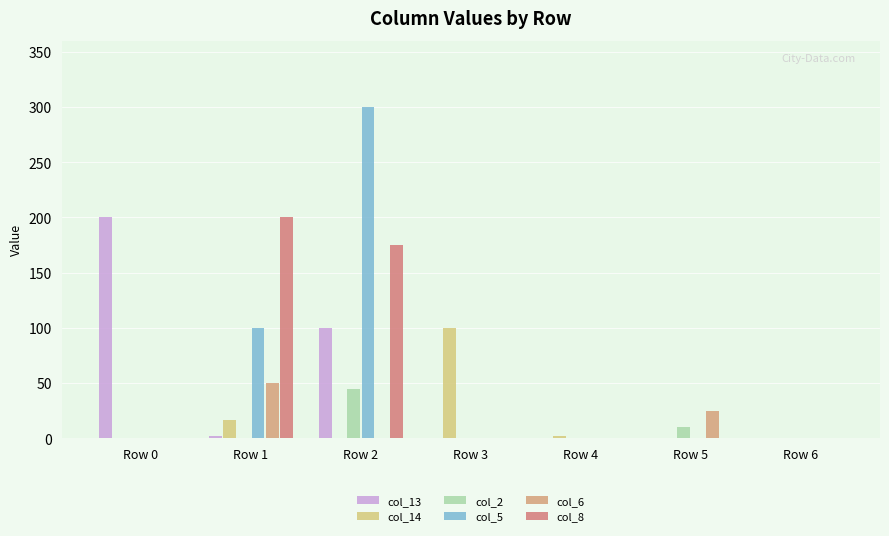

Is it true that col_2 equals 45 at Row 2?

True